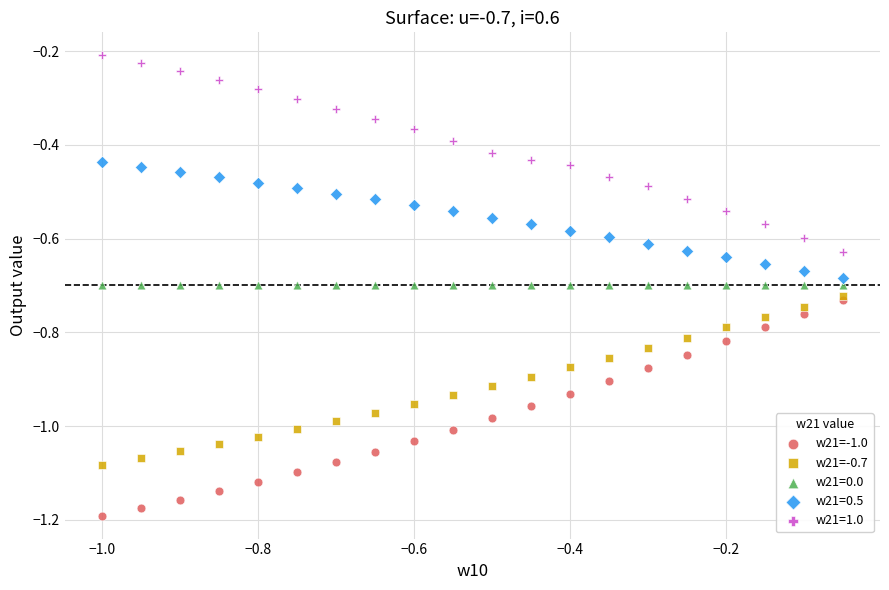

What are all the series names shown in the legend?

w21=-1.0, w21=-0.7, w21=0.0, w21=0.5, w21=1.0